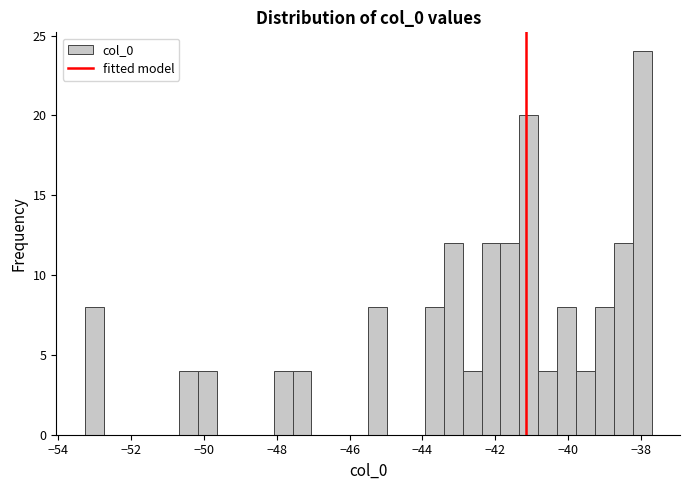

Around what value on the x-axis is the tallest bar? Give the approximate position of its centre, as read against the axis.

-38.0